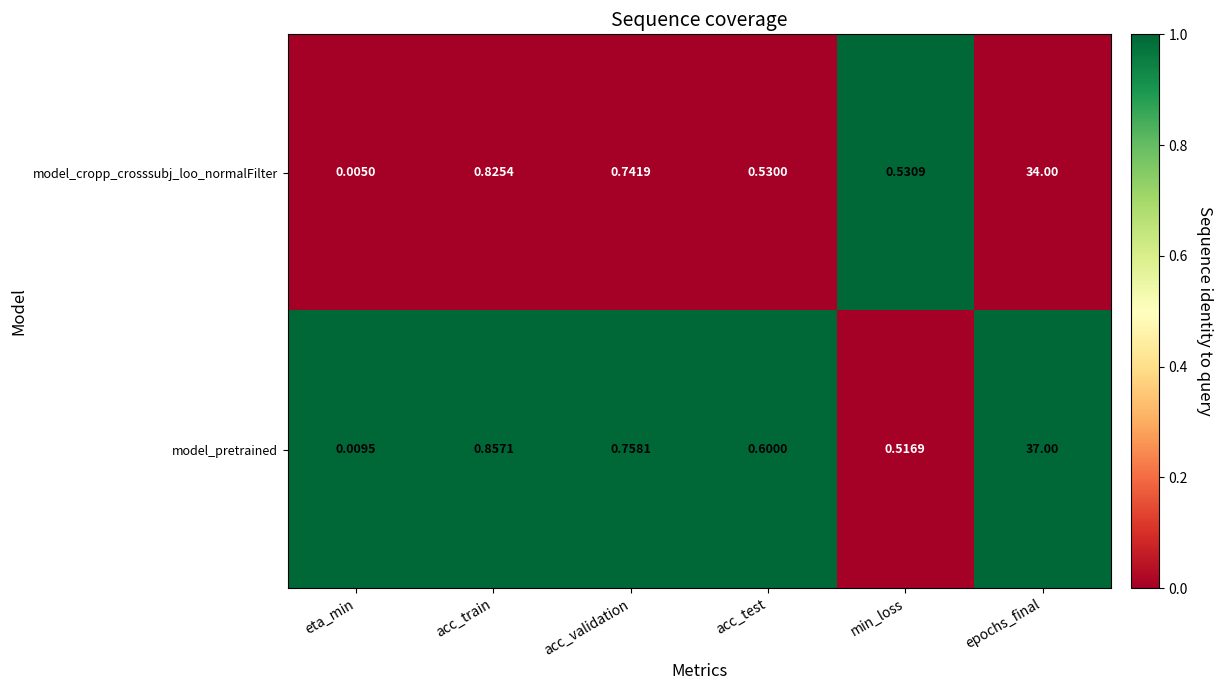

Where is model_pretrained nearest to the value 18?

acc_train